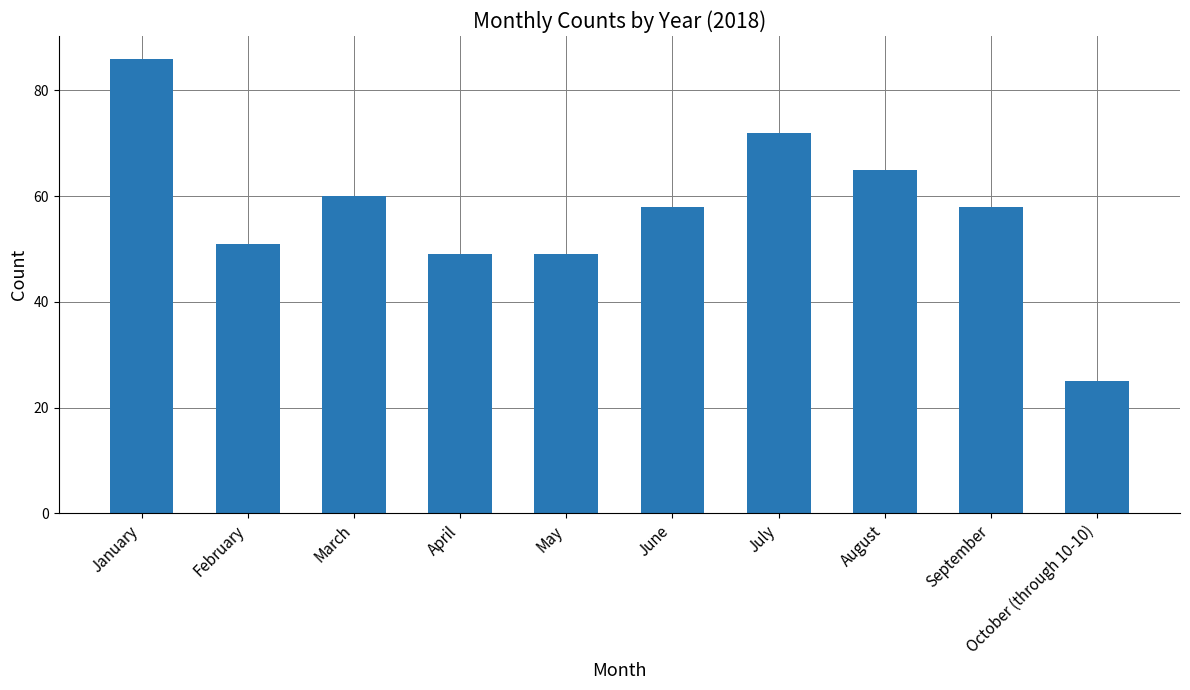

At which category does the chart reach its minimum across all series?

October (through 10-10)